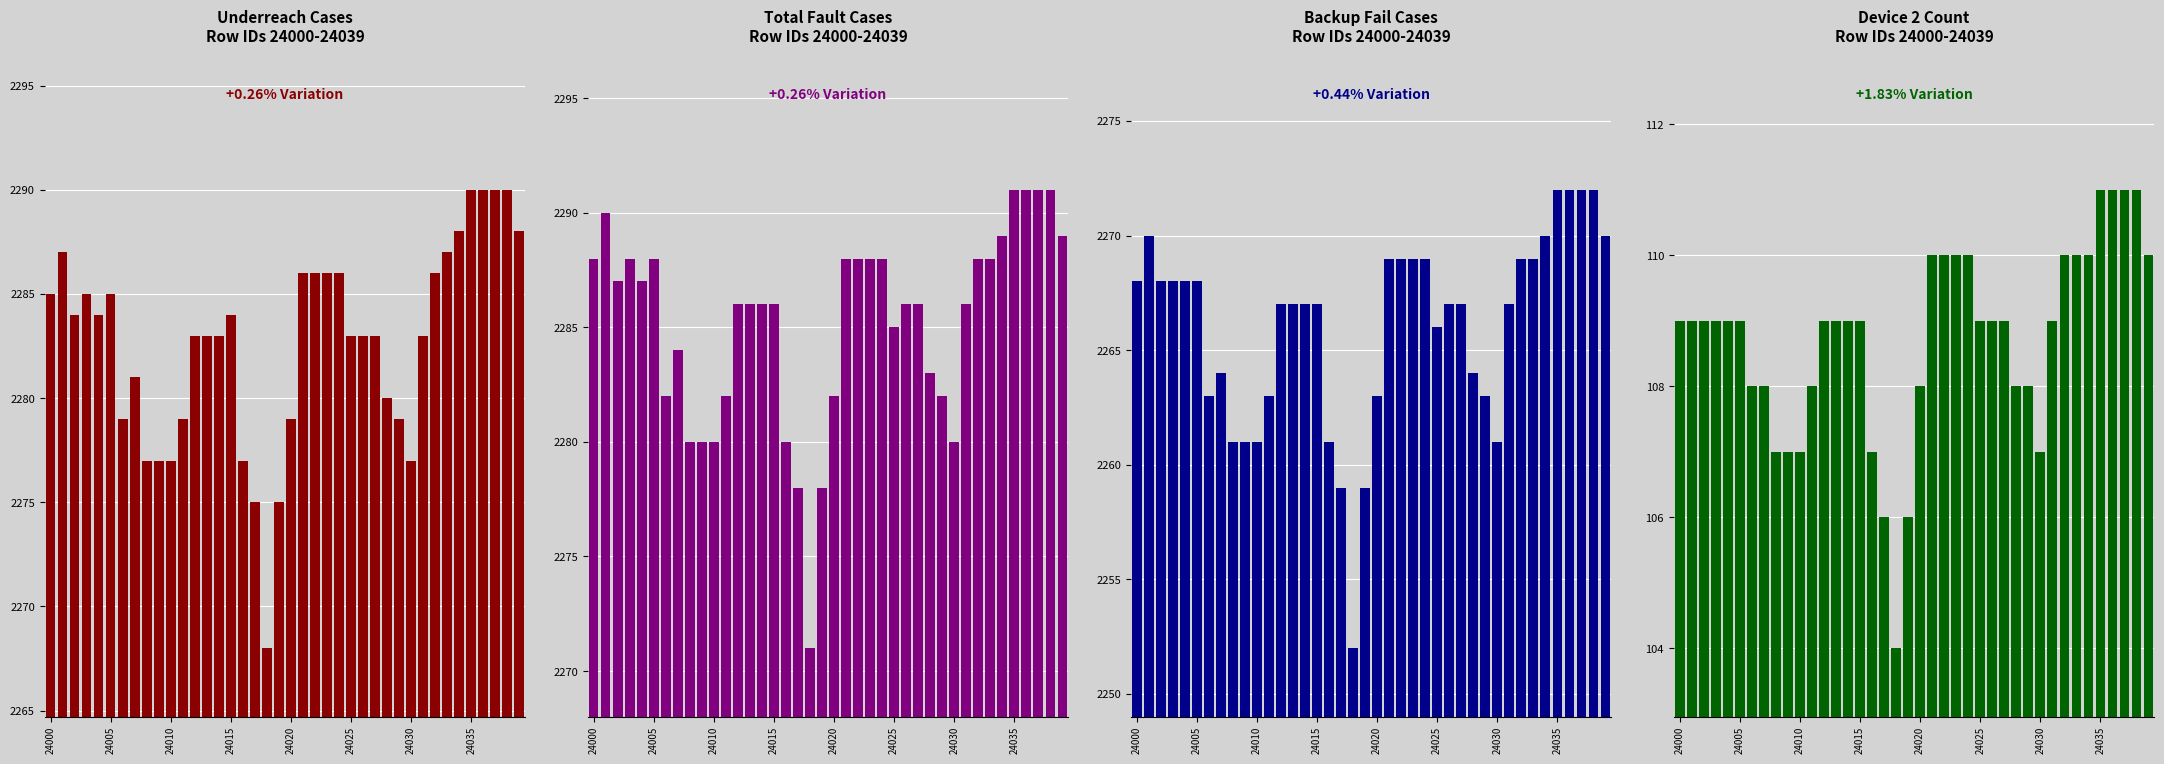

At which category does the chart reach its peak across all series?

24035